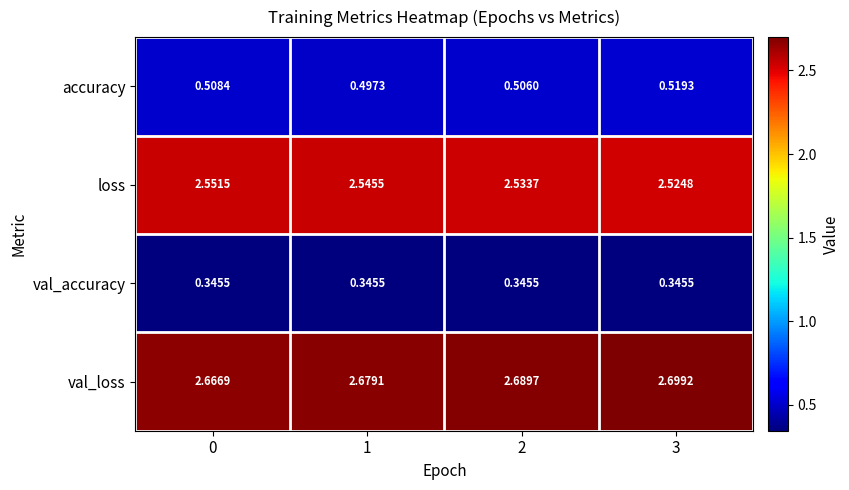

Which series has the largest total across all categories?

val_loss